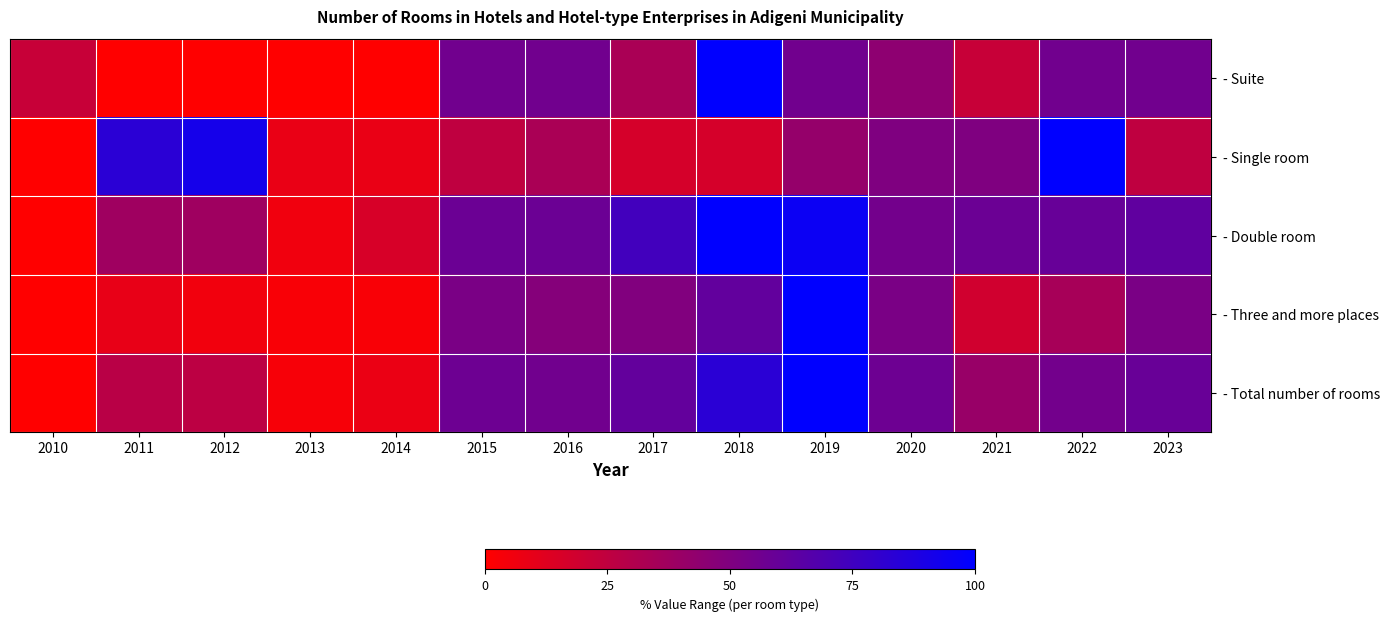

At how many categories does at least one series exceed 67?

6